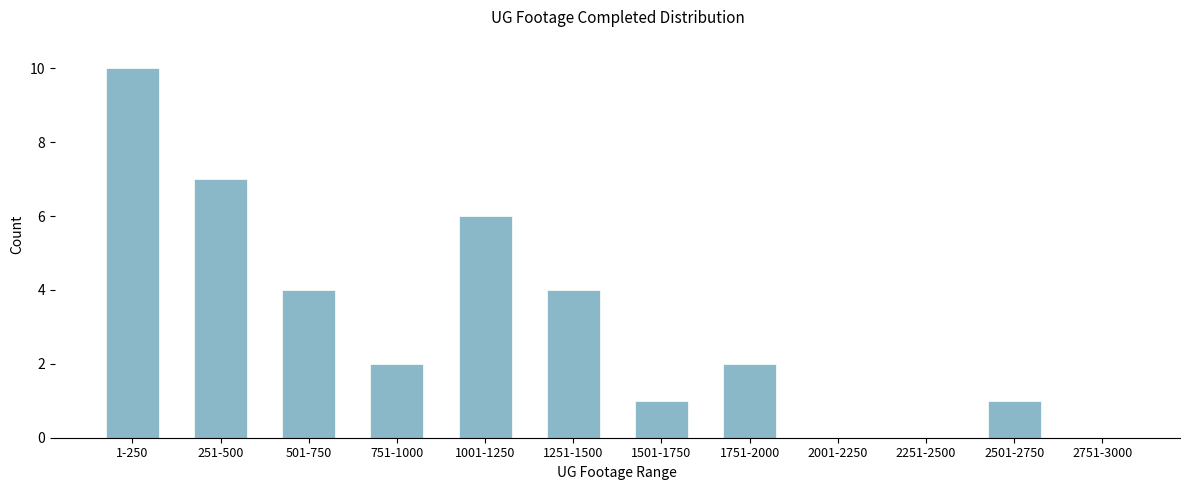

Reading left to right, extract all data points from this chart.

1-250=10	251-500=7	501-750=4	751-1000=2	1001-1250=6	1251-1500=4	1501-1750=1	1751-2000=2	2001-2250=0	2251-2500=0	2501-2750=1	2751-3000=0